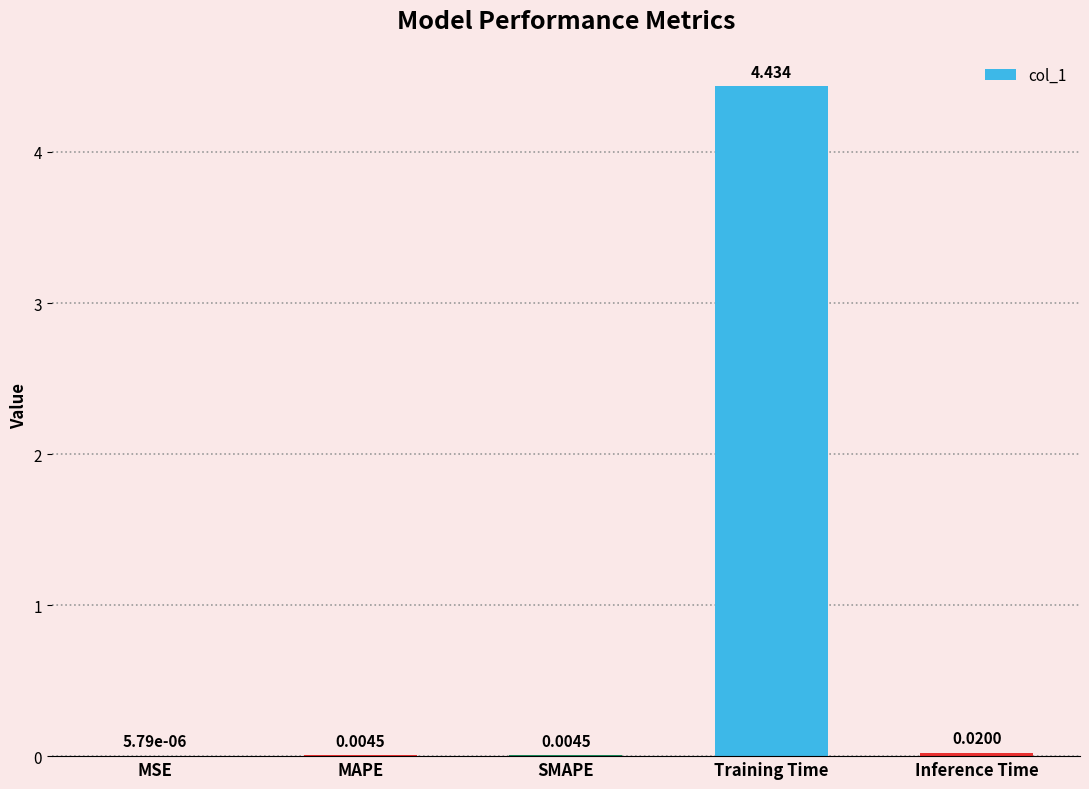

Which has a higher value, SMAPE or MSE?

SMAPE